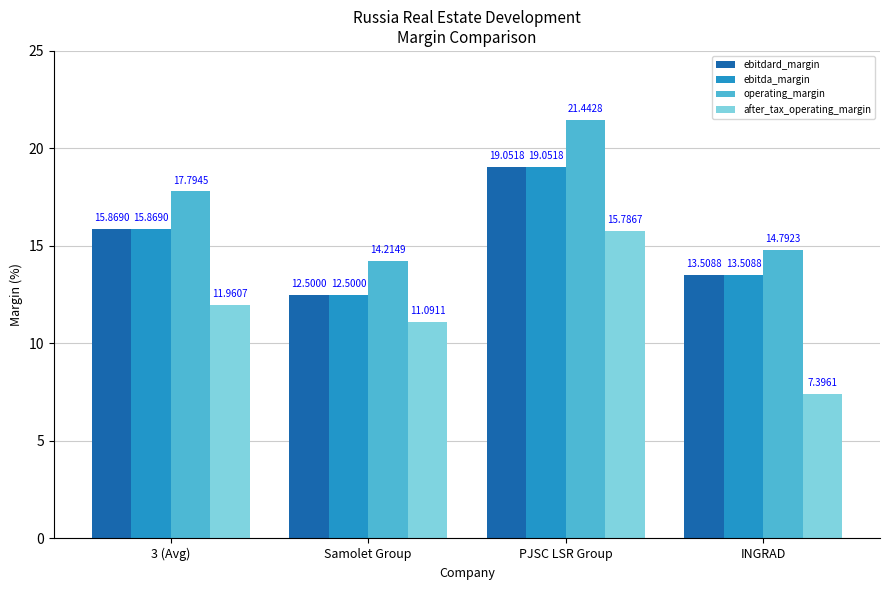

Reading left to right, what are all the values shown in this chart?

ebitdard_margin: 15.9	12.5	19.1	13.5
ebitda_margin: 15.9	12.5	19.1	13.5
operating_margin: 17.8	14.2	21.4	14.8
after_tax_operating_margin: 12.0	11.1	15.8	7.4